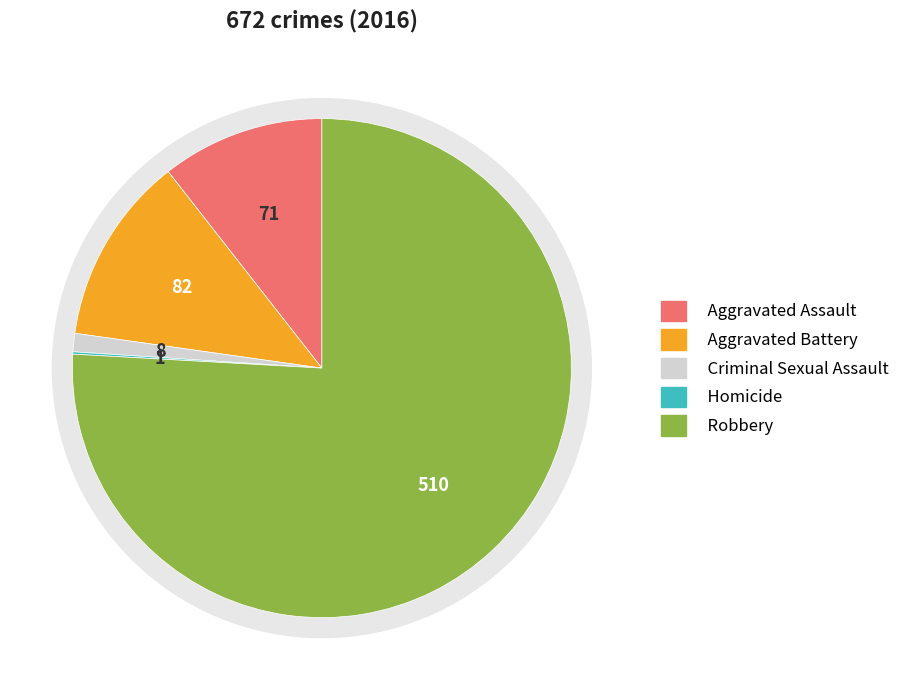

Is there any slice that represents more than half of the pie?

Yes